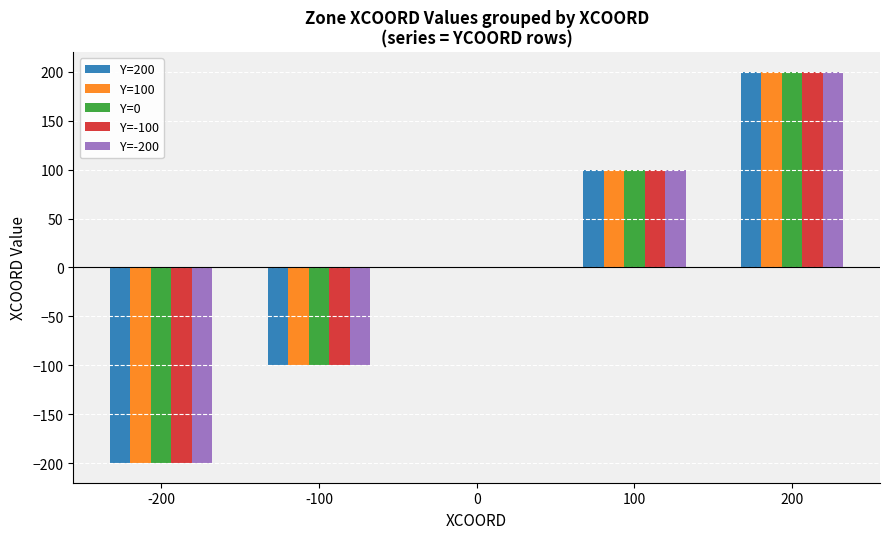

At which category is the sum across all series the highest?

200